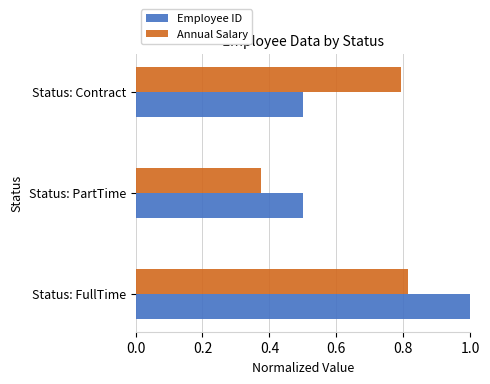

How many data points does each series have?

3